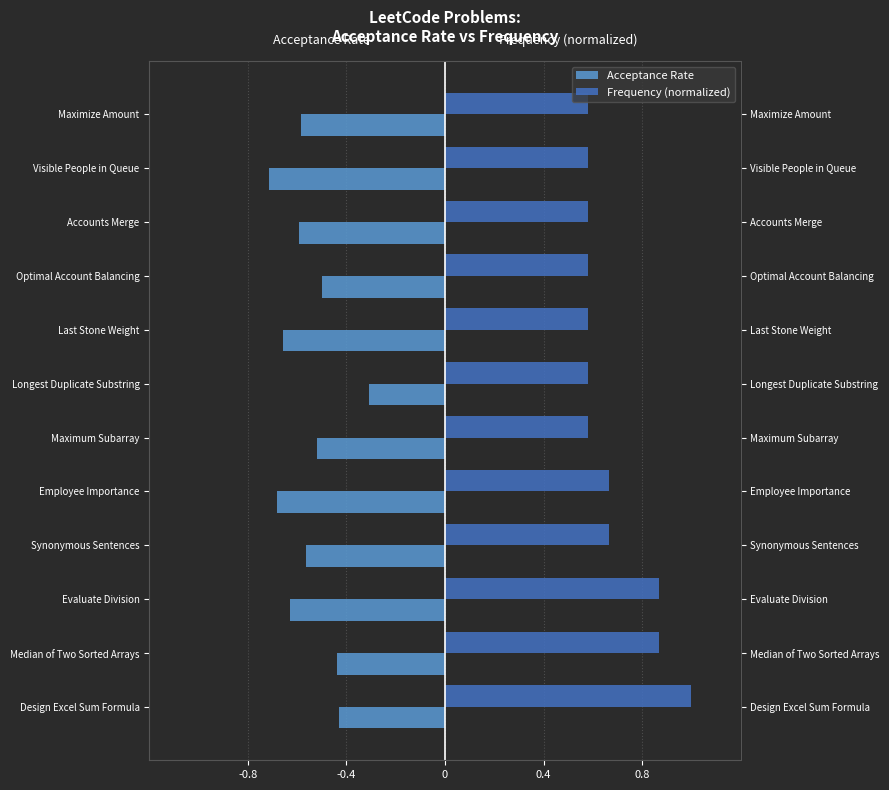

Where is Acceptance Rate nearest to the value 0?

Longest Duplicate Substring